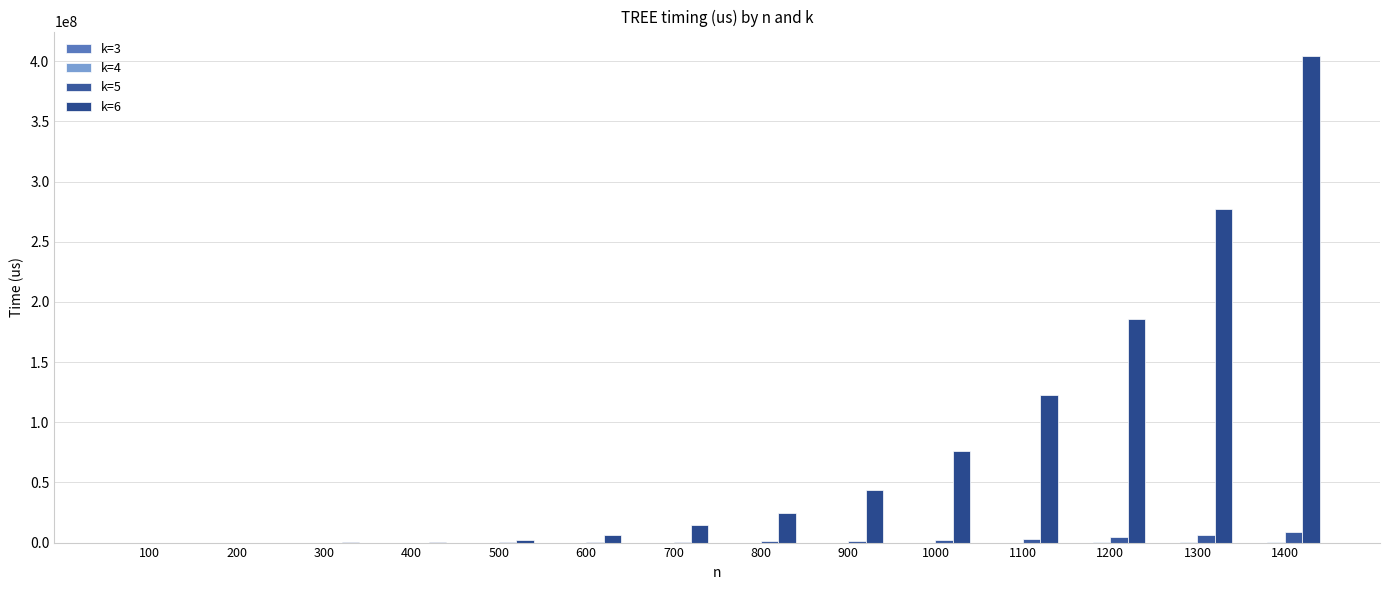

Which series has the widest spread of values?

k=6